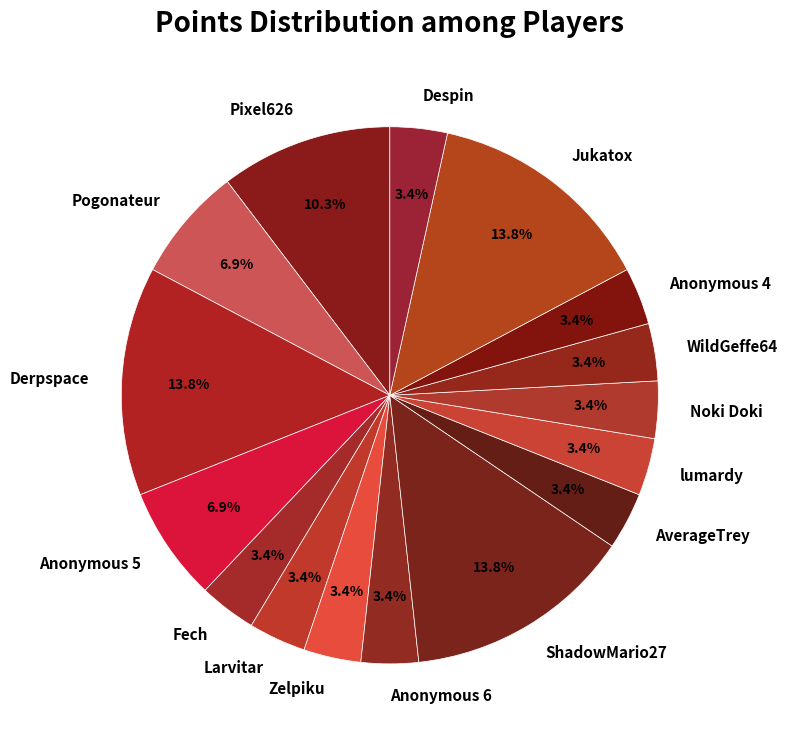

How much of the chart is everything except lumardy?

96.6%